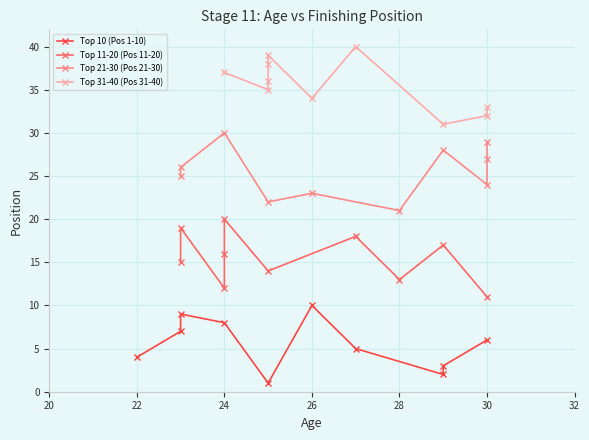

How many data points in Top 11-20 (Pos 11-20) are less than 16?

5